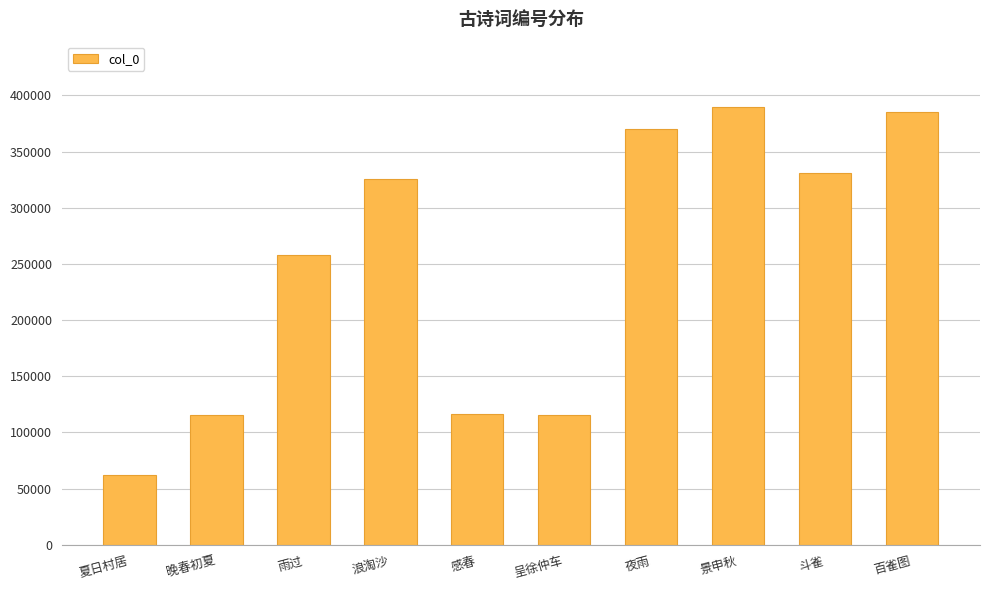

What is the value of the 4th bar from the left?

325734